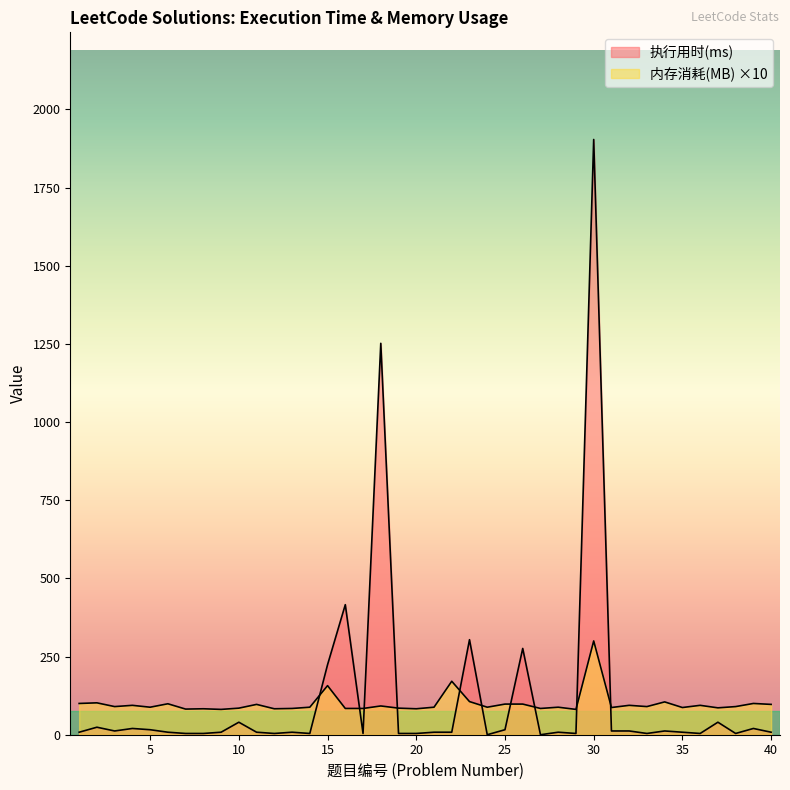

Between 2 and 17, which series saw the biggest shift?

执行用时(ms)